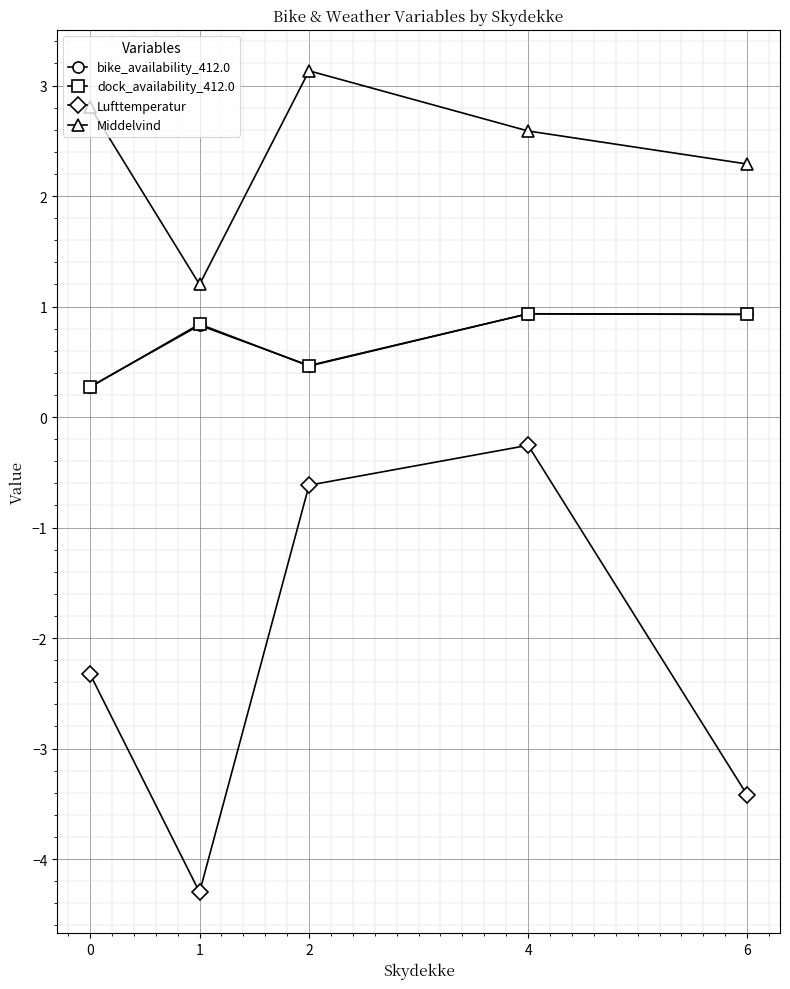

True or false: Lufttemperatur and dock_availability_412.0 intersect in this chart.

False